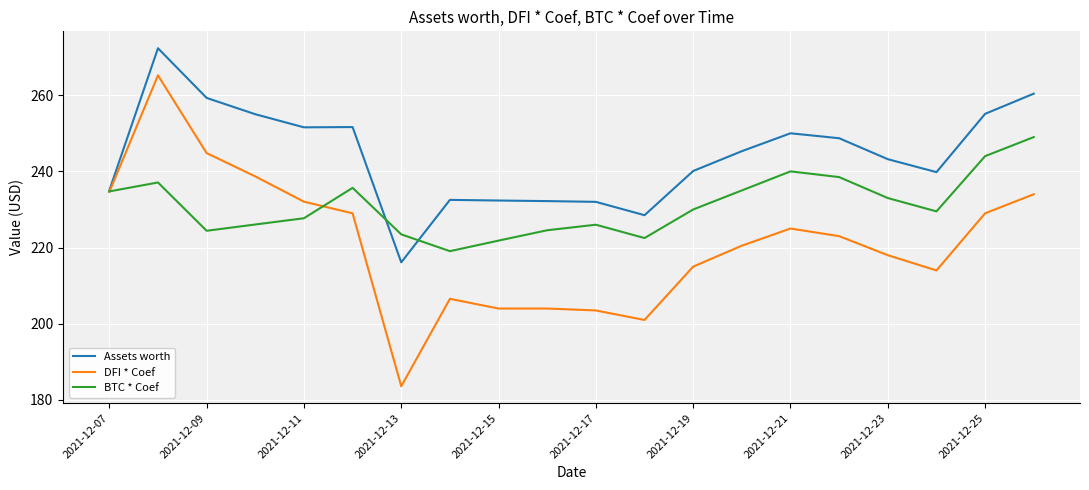

Which series has the widest spread of values?

DFI * Coef